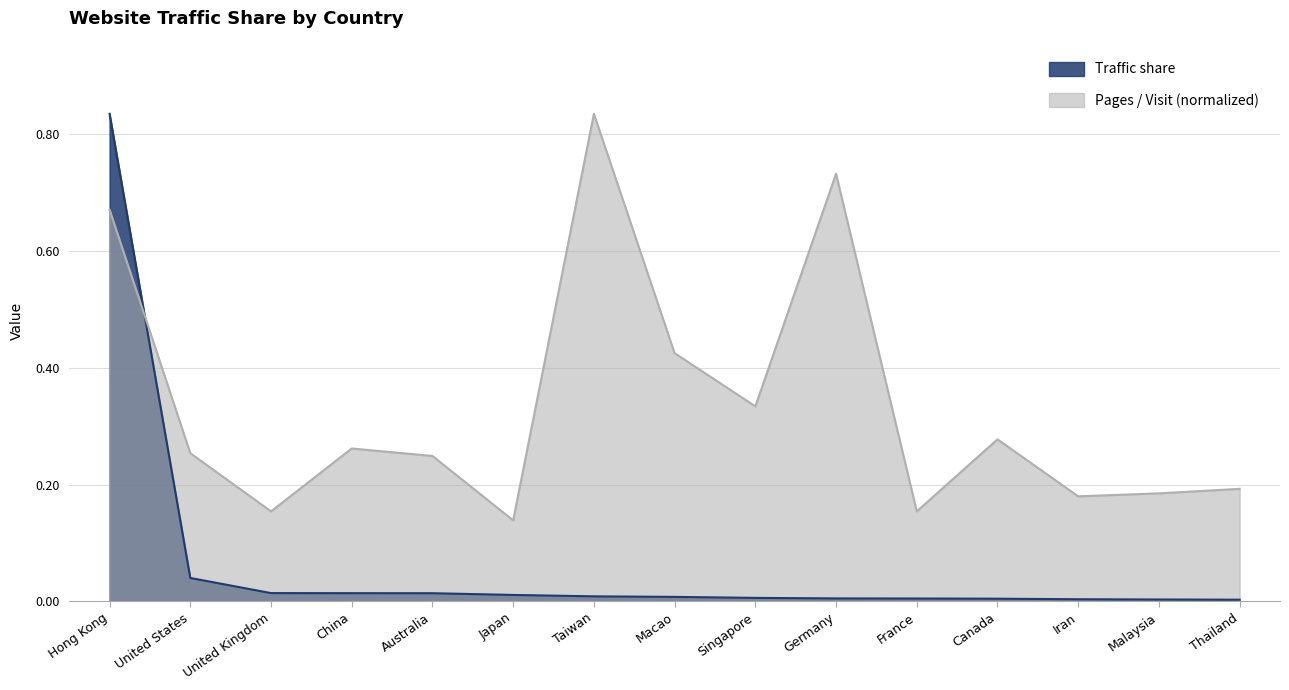

How many interior local valleys does the Pages / Visit series have?

5